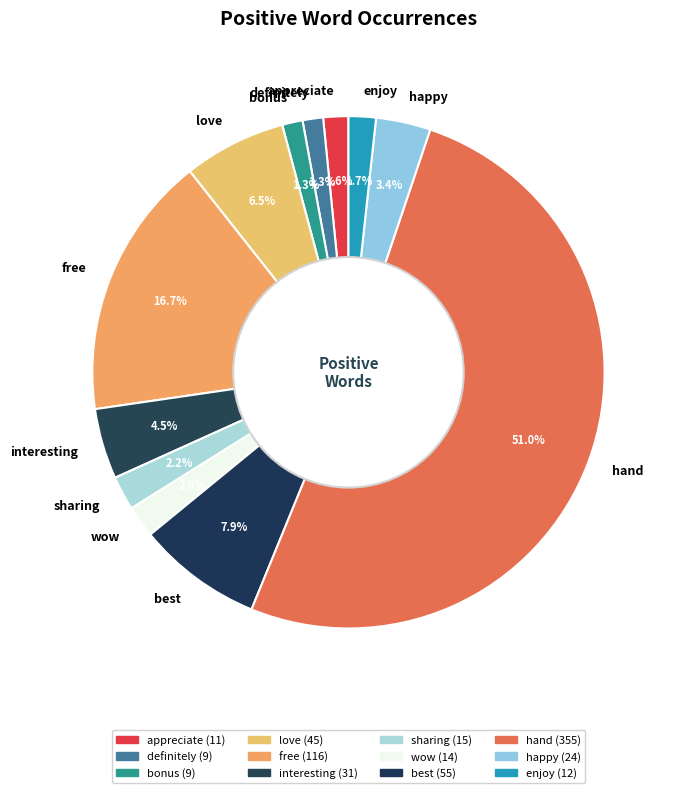

How many segments does this pie chart have?

12